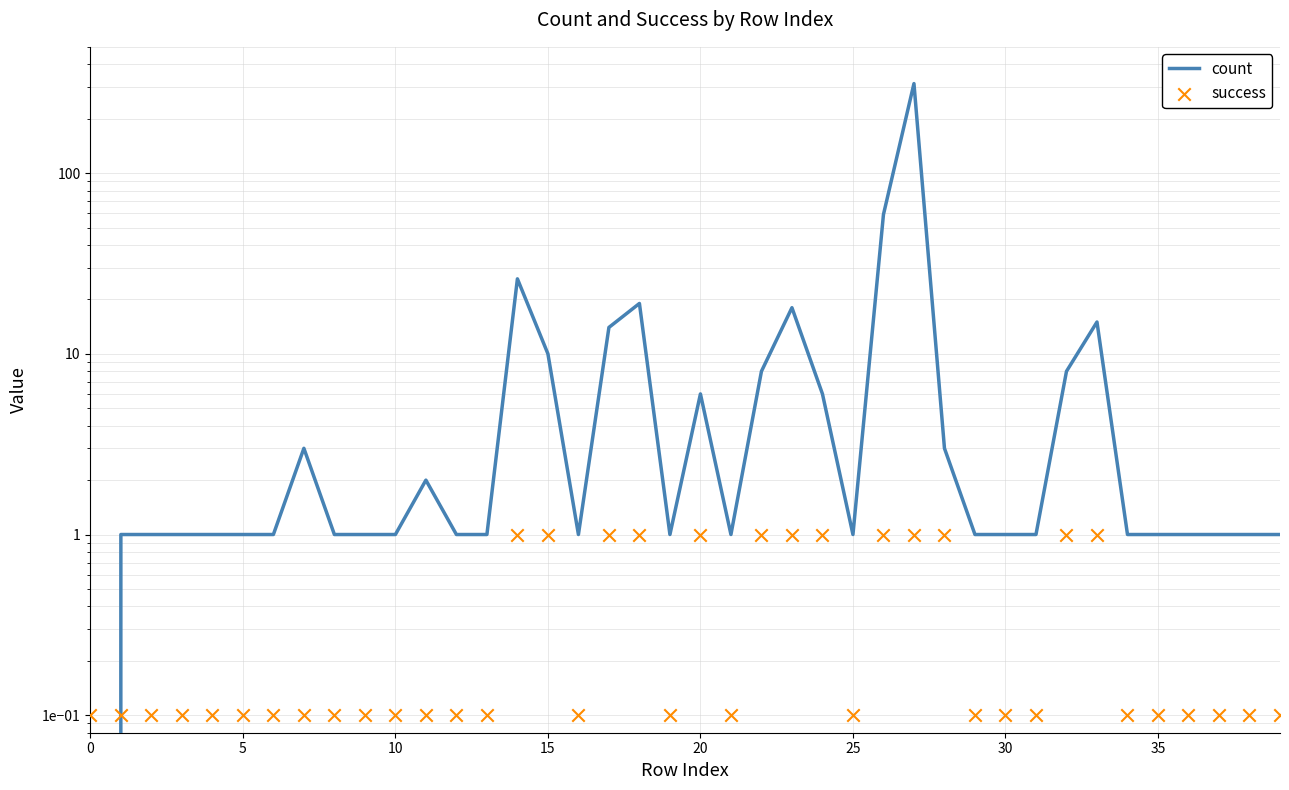

Which series reaches the maximum Y coordinate?

count